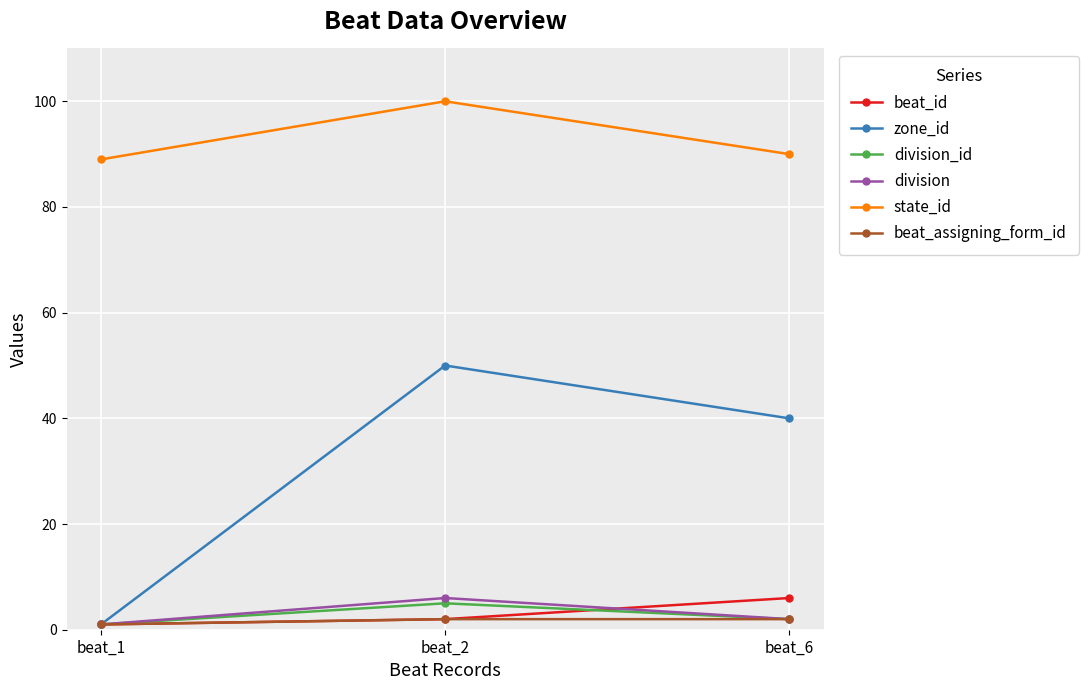

What is the minimum value shown in the chart?

1